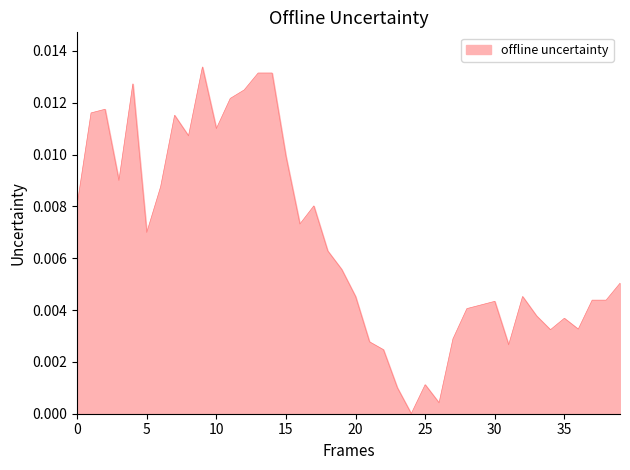

Does the chart display data point markers on the line(s)?

No